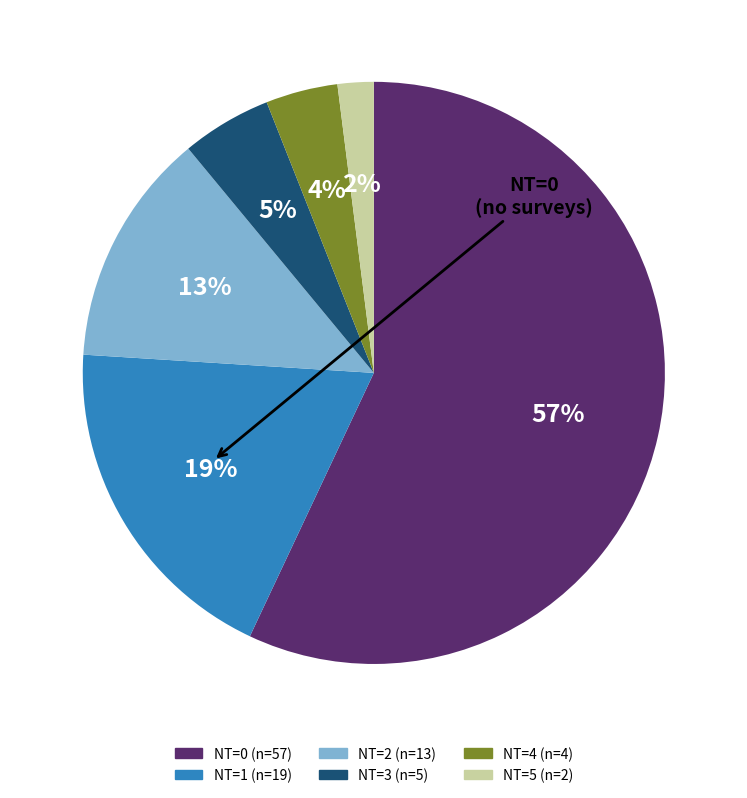

Which slice is the smallest?

NT=5